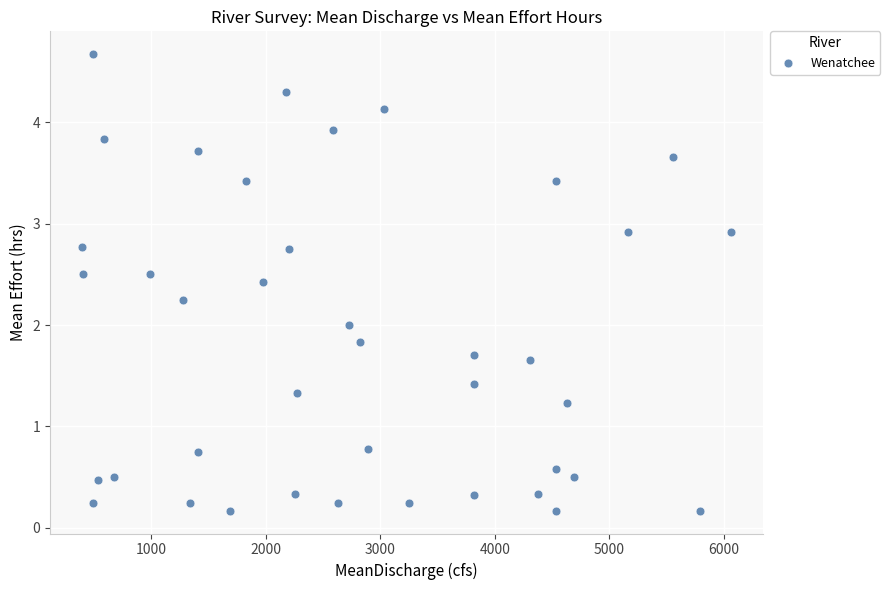

What is the range of Y values (max minus min)?

4.5